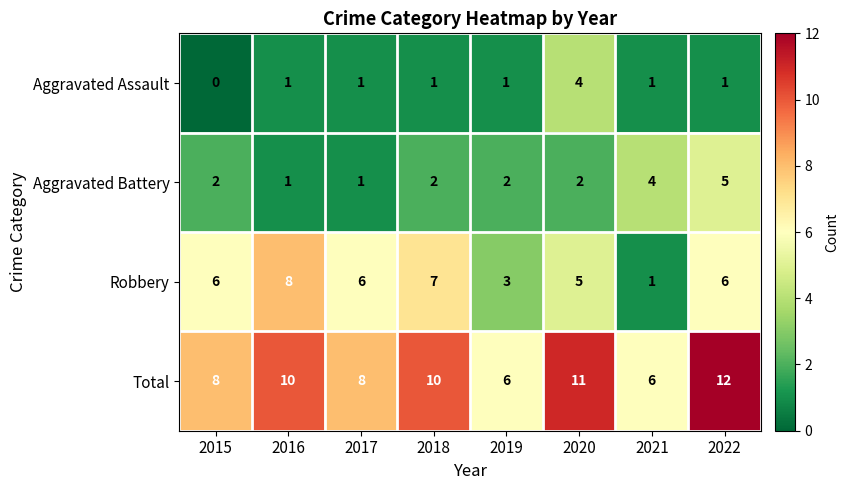

Read the Robbery value at 2015.

6